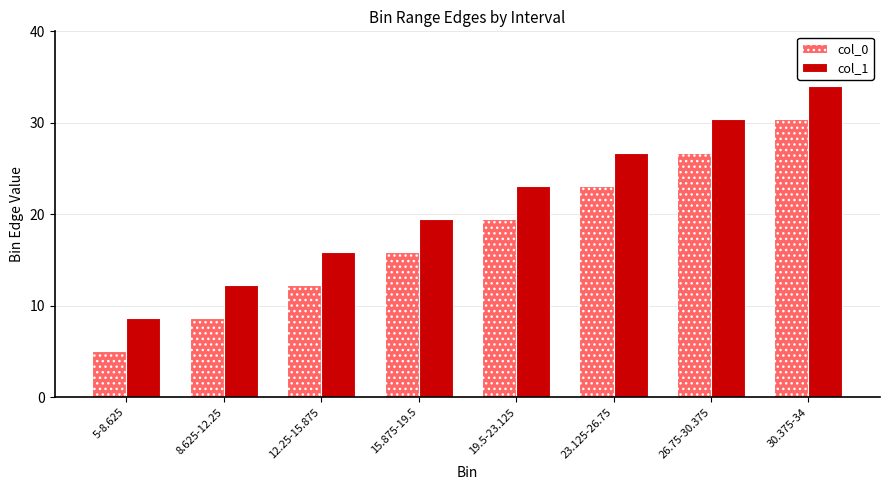

The value of col_1 at 8.625-12.25 is 12.2. True or false?

True